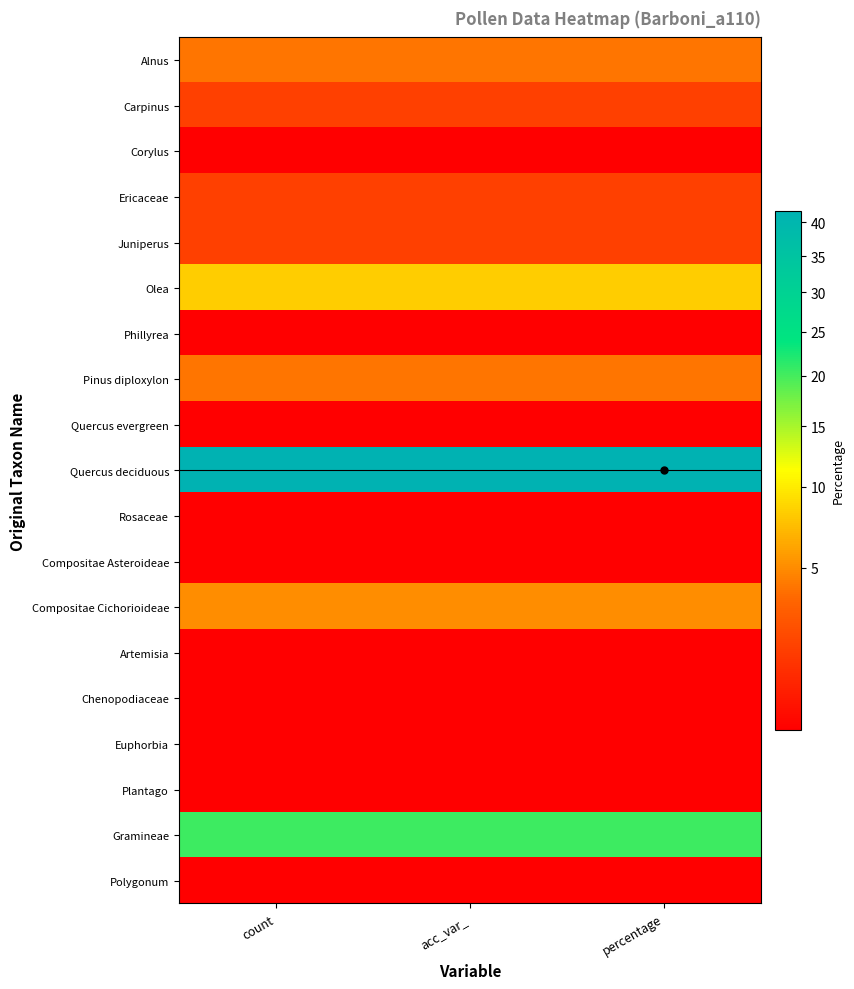

Which series has the largest total across all categories?

Quercus deciduous